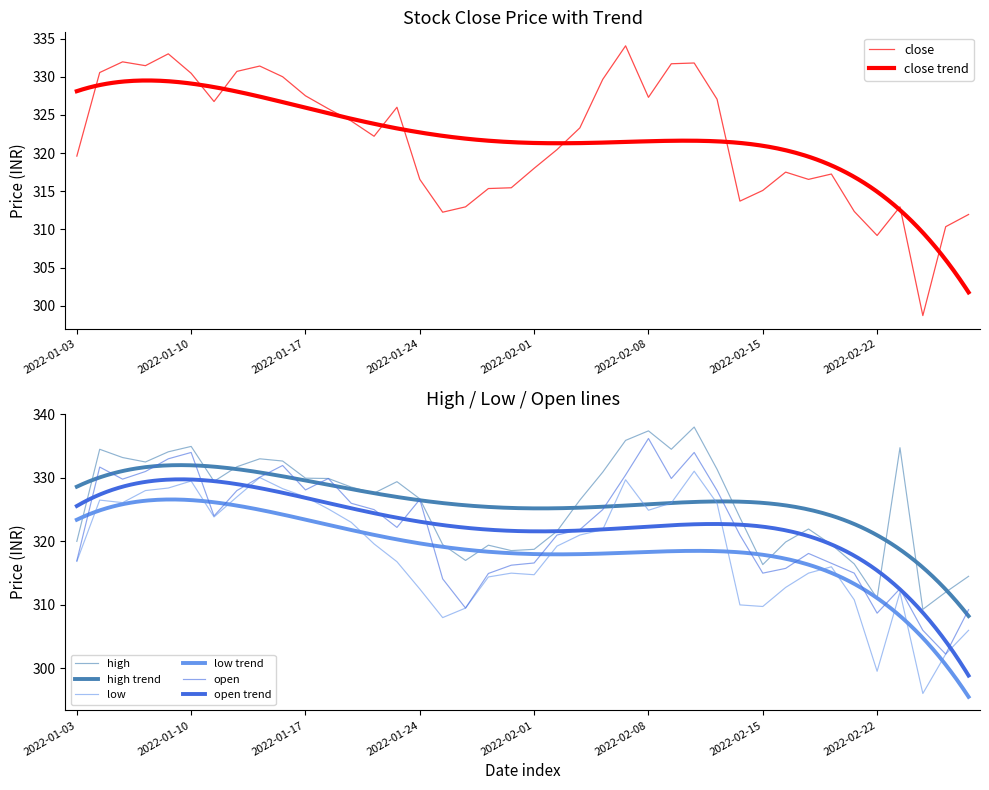

Reading left to right, list all the values displayed in this chart.

close: 319.6	330.6	331.9	331.4	333.0	330.4	326.8	330.7	331.4	330.0	327.5	325.8	324.2	322.2	326.0	316.6	312.2	312.9	315.4	315.4	318.0	320.4	323.3	329.6	334.1	327.3	331.7	331.8	327.1	313.7	315.1	317.5	316.6	317.2	312.4	309.2	312.9	298.7	310.4	311.9
high: 320.0	334.5	333.2	332.5	334.1	334.9	329.4	331.8	333.0	332.6	329.9	329.9	328.6	327.6	329.4	326.7	319.5	317.0	319.4	318.6	318.8	321.6	326.5	330.9	335.9	337.4	334.5	338.0	331.4	323.8	316.4	319.9	321.9	319.5	316.4	311.1	334.8	309.3	312.0	314.5
low: 316.9	326.5	326.1	328.0	328.4	329.5	323.9	327.0	330.1	328.3	327.0	325.1	323.0	319.6	316.8	312.5	308.0	309.5	314.4	315.0	314.8	319.2	321.0	321.9	329.7	324.9	326.1	331.1	326.0	310.0	309.8	312.8	315.0	316.0	310.8	299.6	312.0	296.1	302.2	306.0
open: 316.9	331.7	329.8	331.0	333.0	334.0	324.0	328.0	330.1	331.9	328.1	329.9	326.0	325.0	322.2	326.6	314.1	309.5	314.9	316.2	316.6	321.0	321.9	325.0	330.4	336.2	329.9	334.0	328.0	321.0	315.0	315.8	318.1	316.6	315.0	308.7	312.6	306.0	302.2	309.2